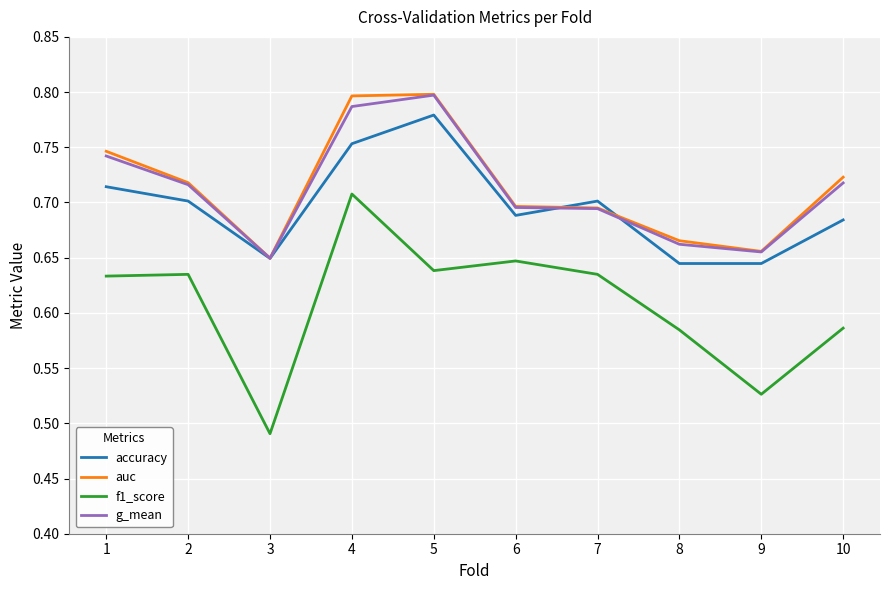

At which category is the sum across all series the highest?

4